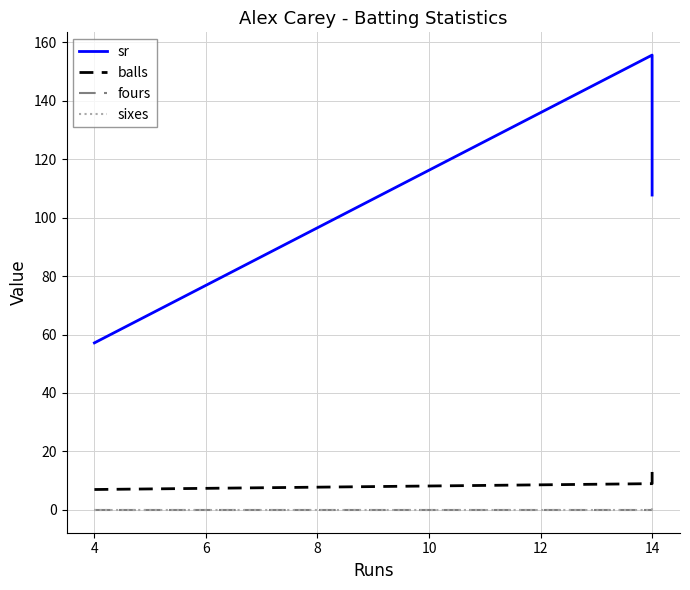

Count the number of data series in this chart.

4